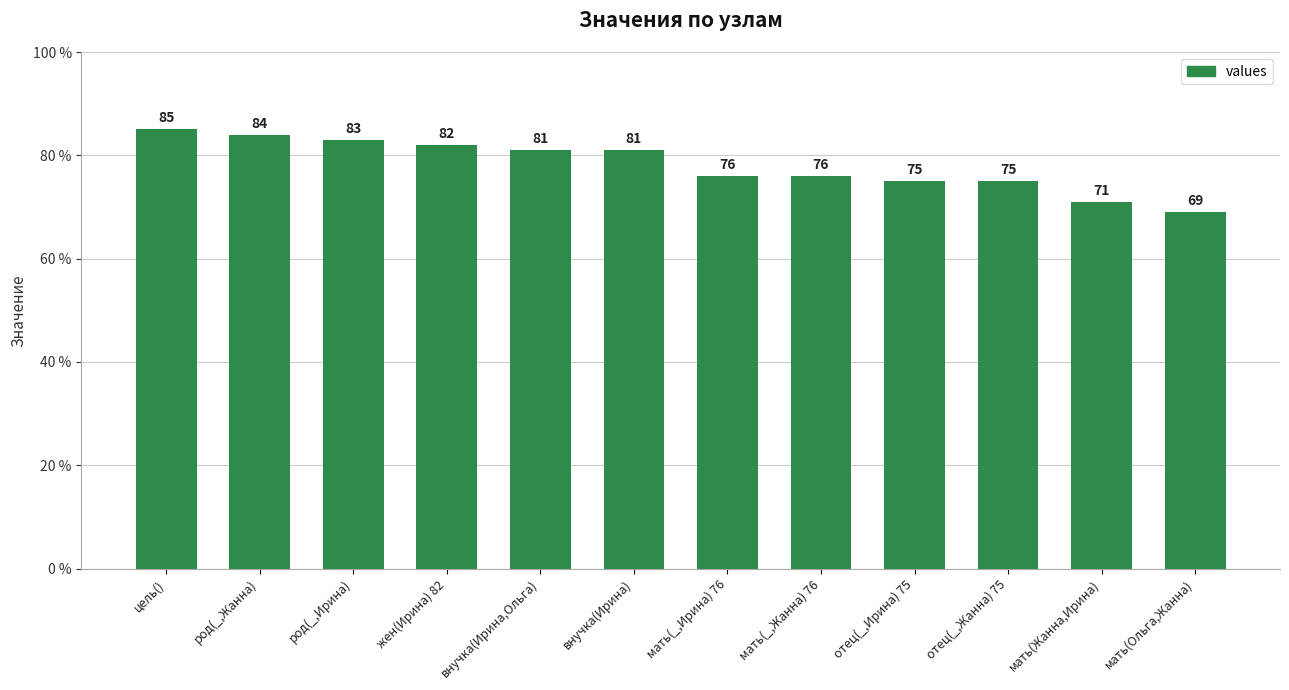

Reading left to right, what are all the values shown in this chart?

цель()=85	род(_,Жанна)=84	род(_,Ирина)=83	жен(Ирина) 82=82	внучка(Ирина,Ольга)=81	внучка(Ирина)=81	мать(_,Ирина) 76=76	мать(_,Жанна) 76=76	отец(_,Ирина) 75=75	отец(_,Жанна) 75=75	мать(Жанна,Ирина)=71	мать(Ольга,Жанна)=69